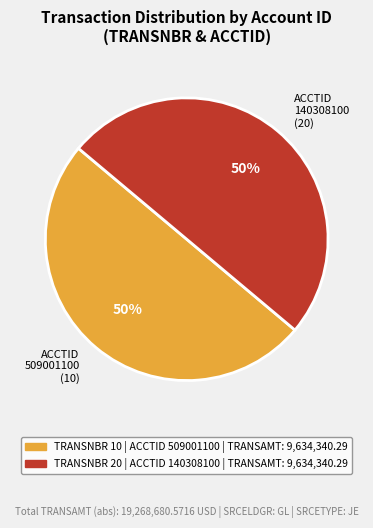

To the nearest percent, what percentage of the pie is ACCTID 509001100 (10)?

50%